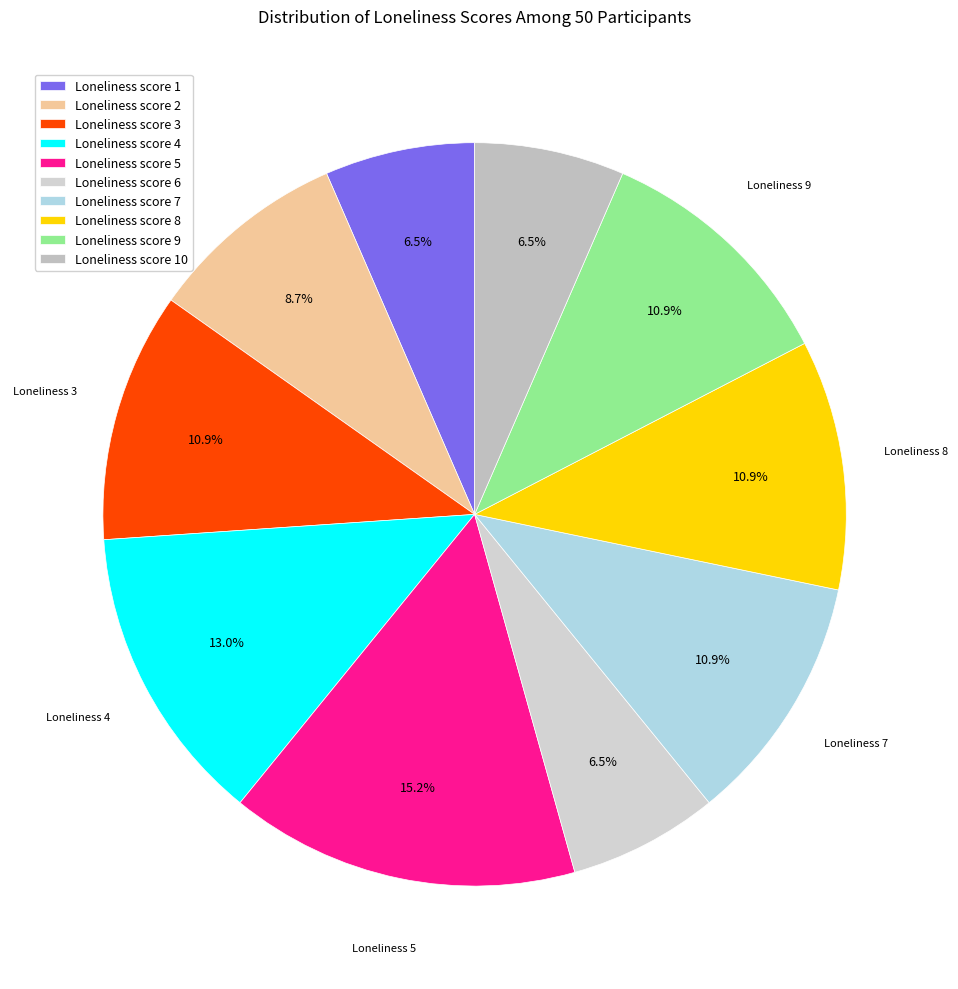

Count the number of slices in the pie.

10